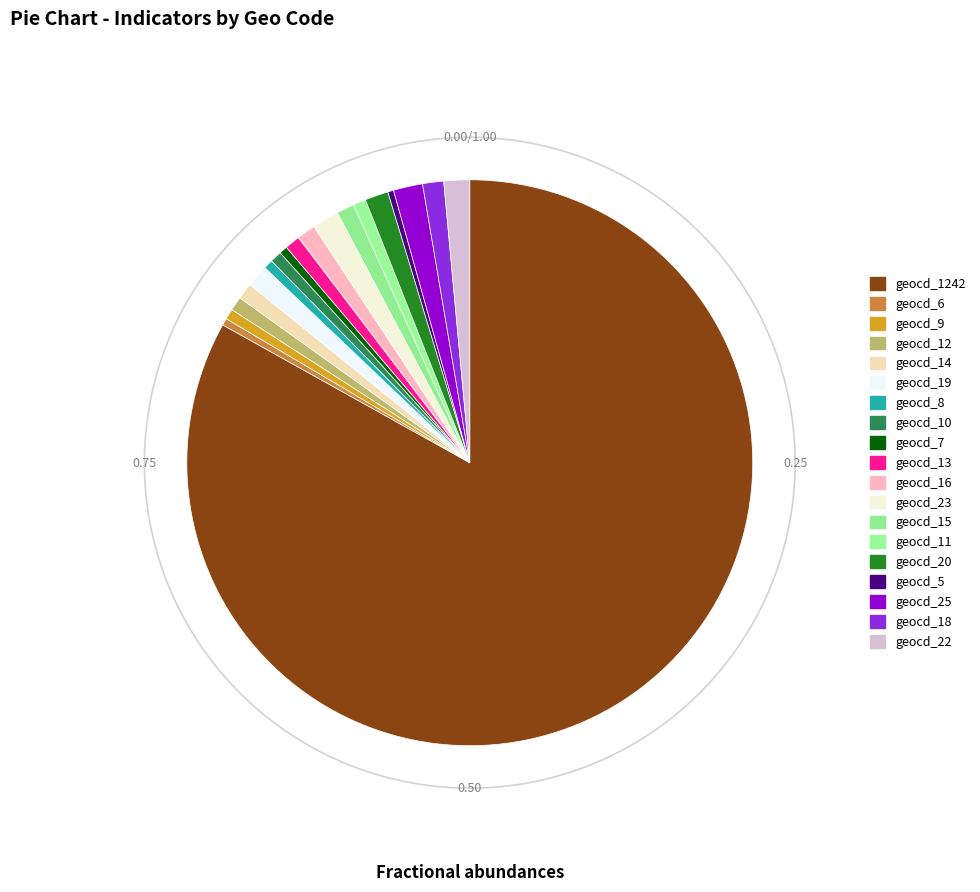

To the nearest percent, what is the difference between the largest and smallest slice percentages?

83%